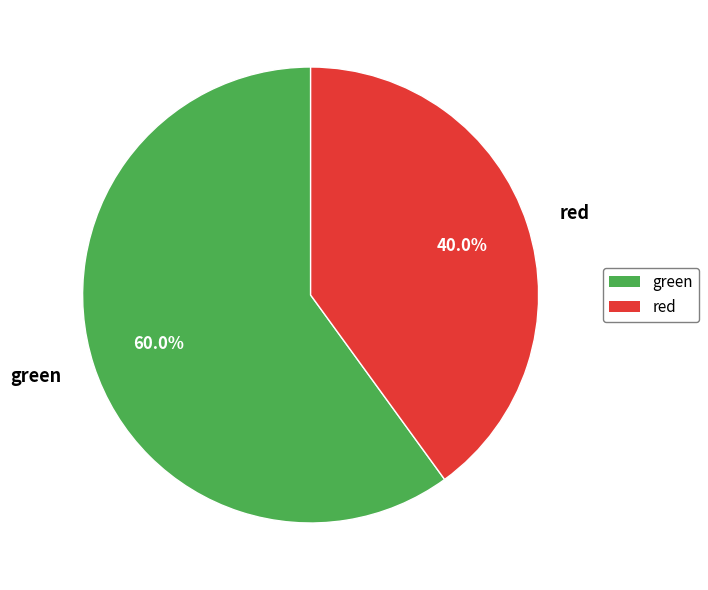

Between green and red, which is larger?

green